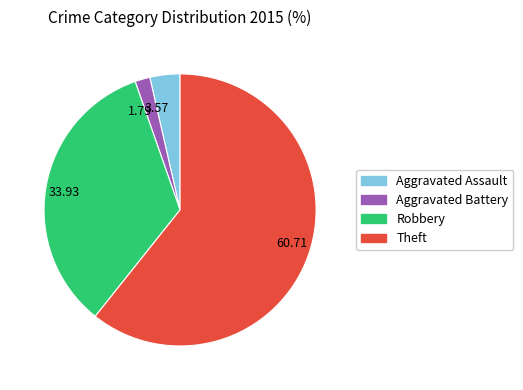

Which slice is the largest?

Theft